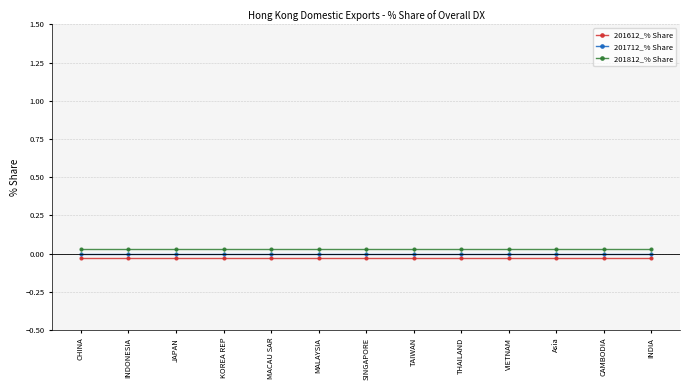

What is the sum of all 201812_% Share values?

0.4